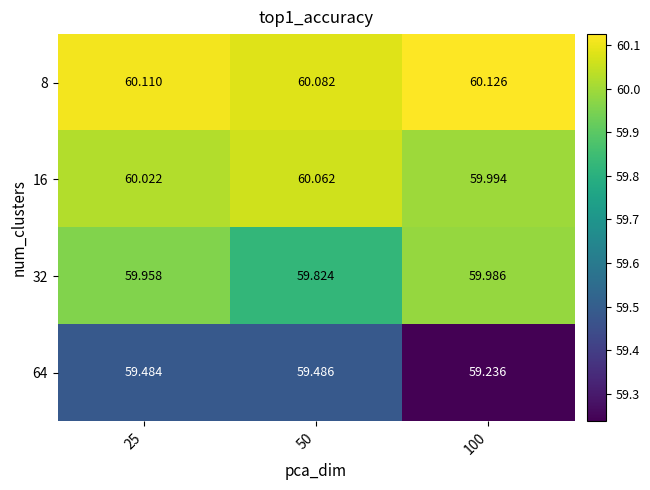

Rank the series by their maximum value, from lowest to highest.

64, 32, 16, 8